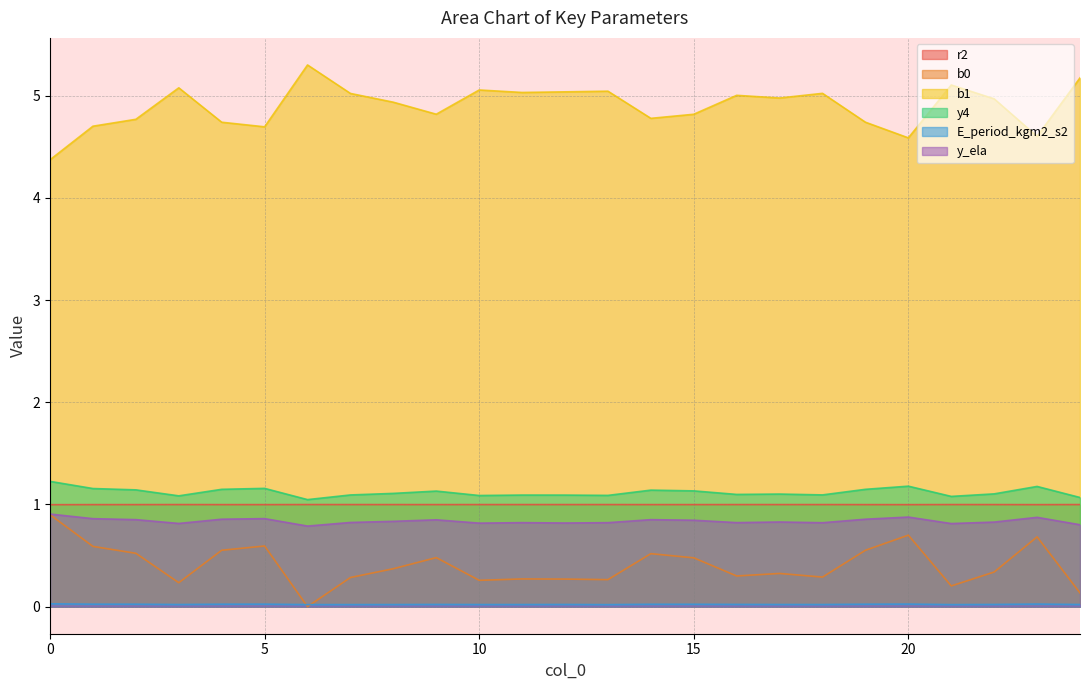

True or false: b1 and y4 intersect in this chart.

False